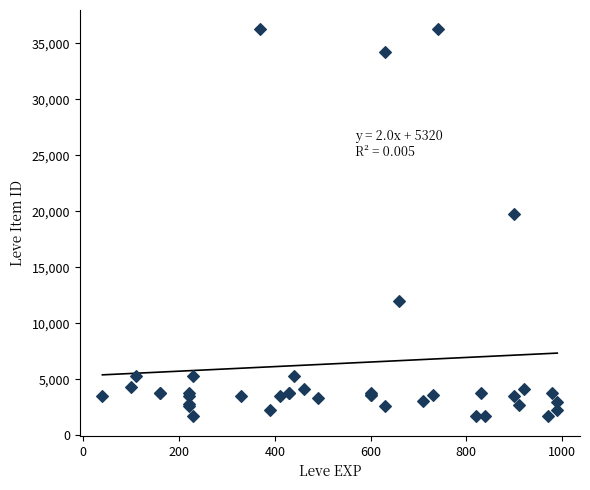

What Y value in the scatter plot is closest to 18967?

19744